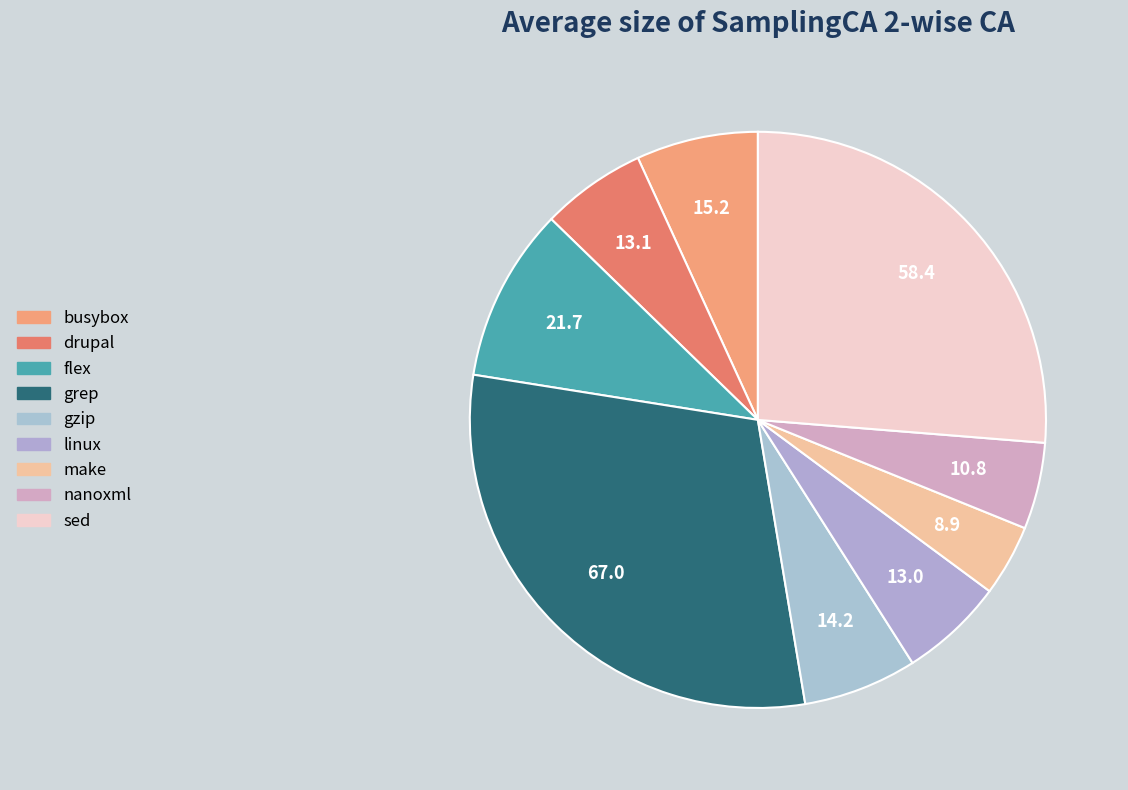

The sed slice represents 26% of the pie. True or false?

True